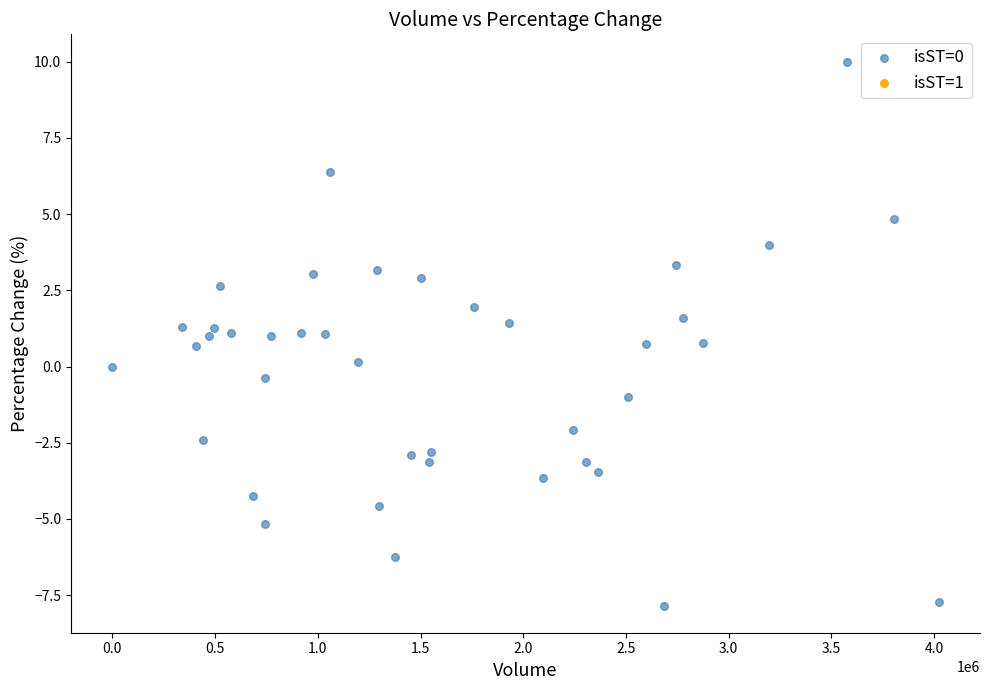

What is the range of X values (max minus min)?

4022375.0